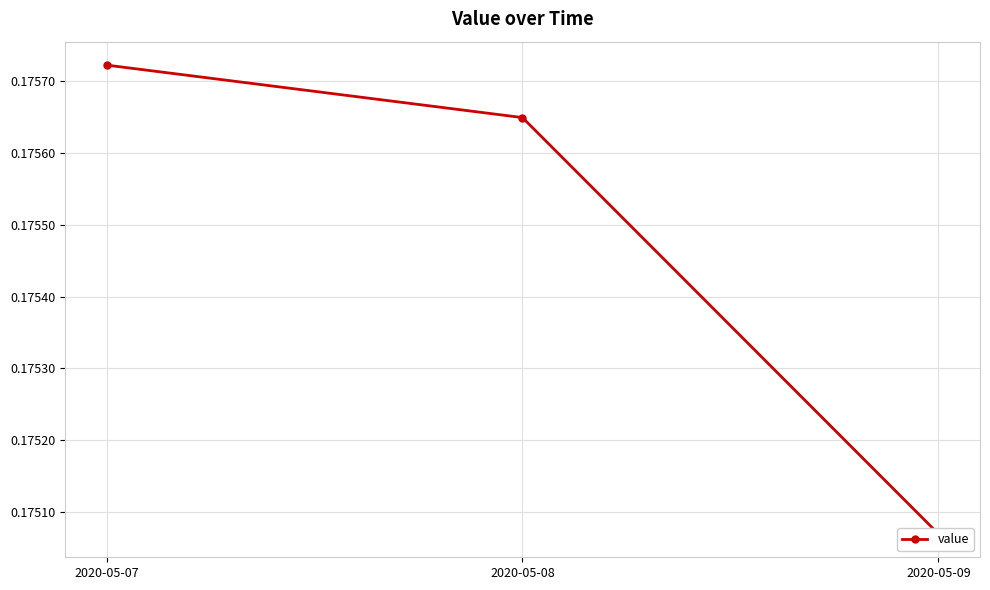

List the labels in order of value, smallest first.

2020-05-09, 2020-05-08, 2020-05-07